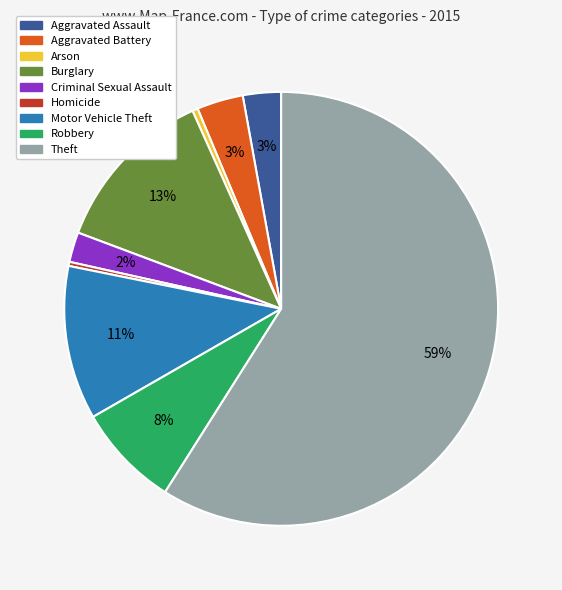

Does Homicide represent more than half of the total?

No